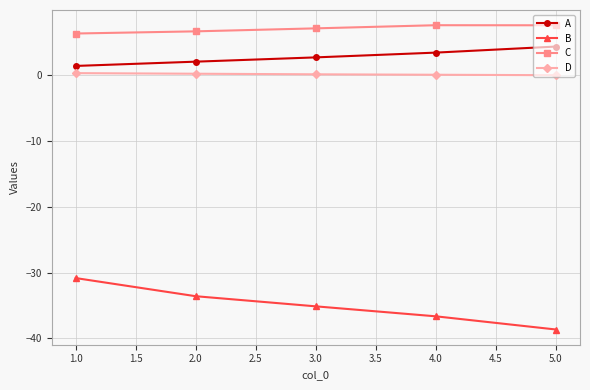

What are all the series names shown in the legend?

A, B, C, D